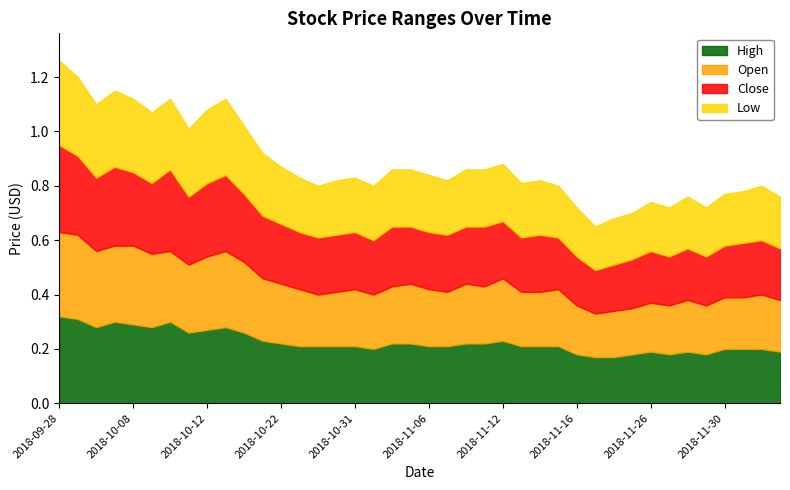

Count the Open values in the range 0 to 1.

40